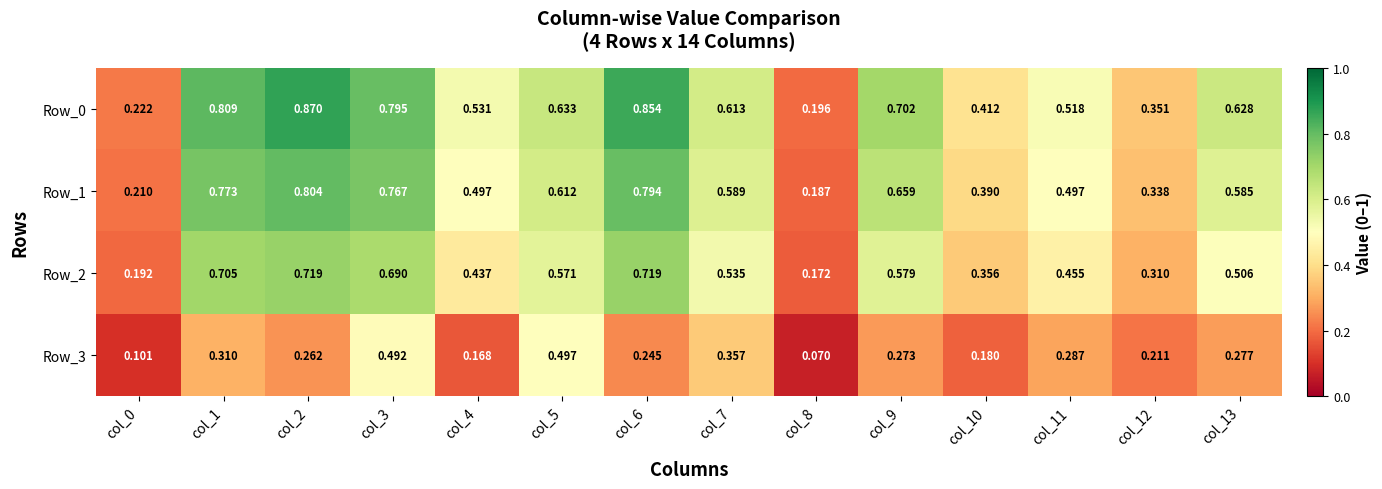

How many distinct data groups are displayed?

4